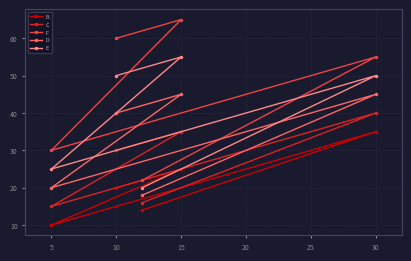

Rank the series by their average value, from highest to lowest.

F, E, D, C, B